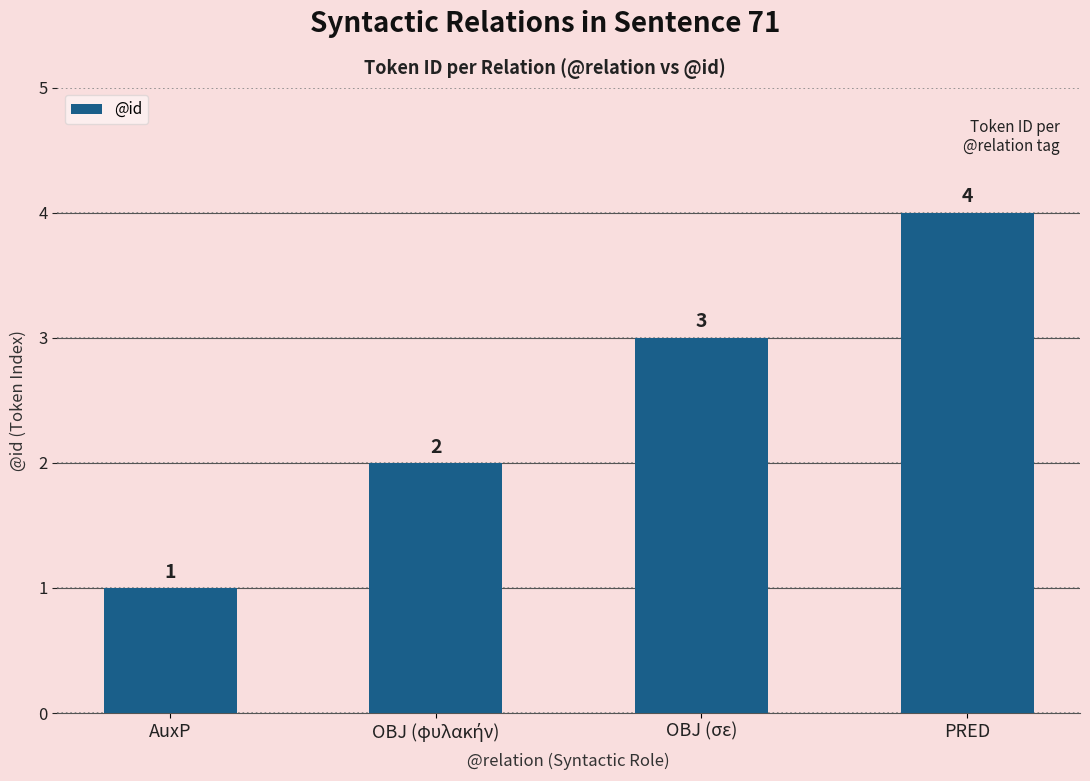

How many values are below 3?

2